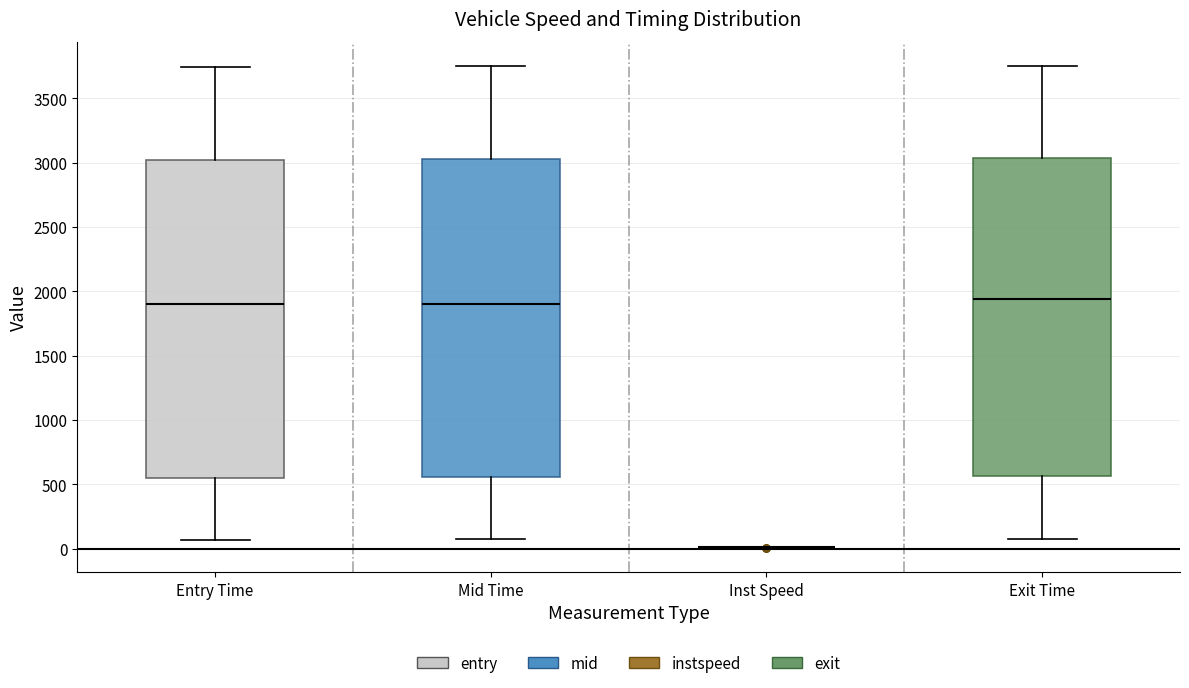

Reading left to right, read every box against the y-axis: the position of its median line, the range the box covers, and the ends of its whiskers. The values are not printed on the chart, so give them approximately, as read against the axis.

Entry Time: median 1900, box 550 to 3000, whiskers 50 to 3750
Mid Time: median 1900, box 550 to 3050, whiskers 50 to 3750
Inst Speed: box collapsed to a line at 0, whiskers 0 to 0
Exit Time: median 1950, box 550 to 3050, whiskers 100 to 3750